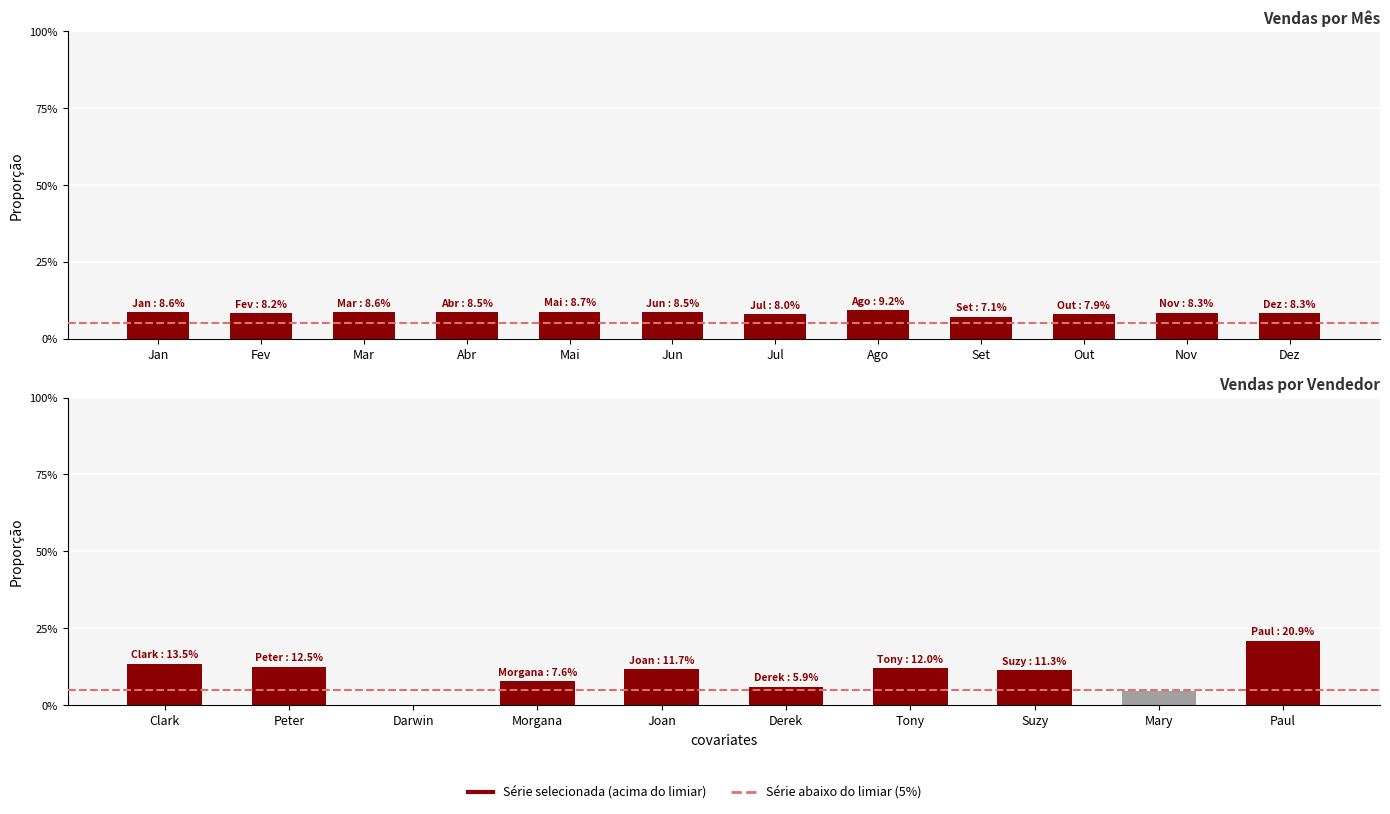

What is the label of the 5th bar from the left?

Mai